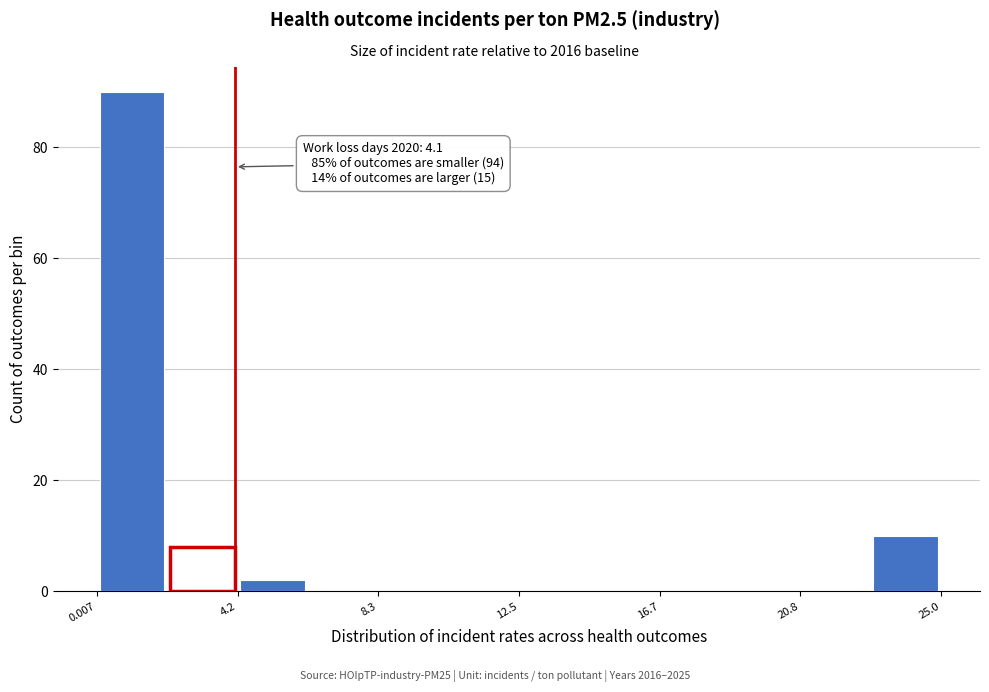

Over which range of the x-axis is the bar tallest?

0.0 to 2.0